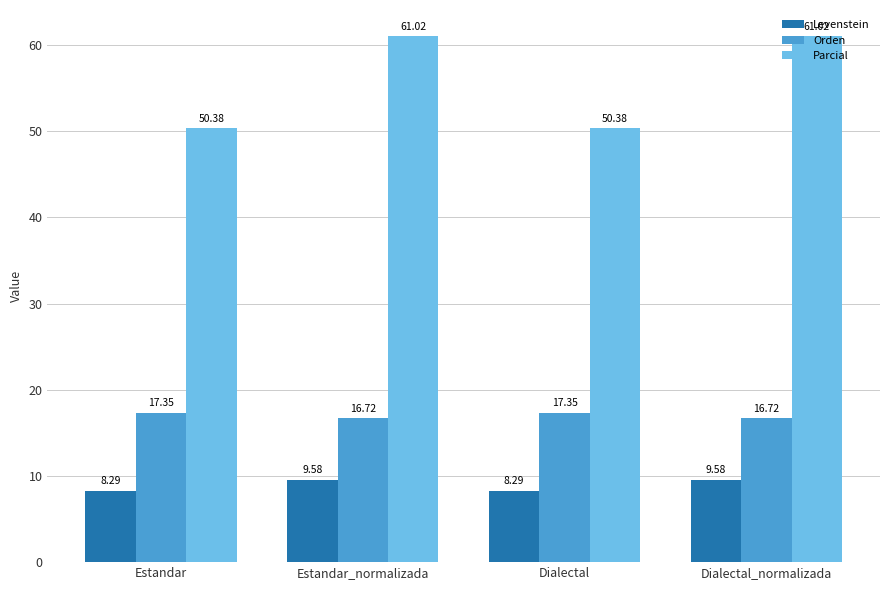

What is the sum of all Orden values?

68.1